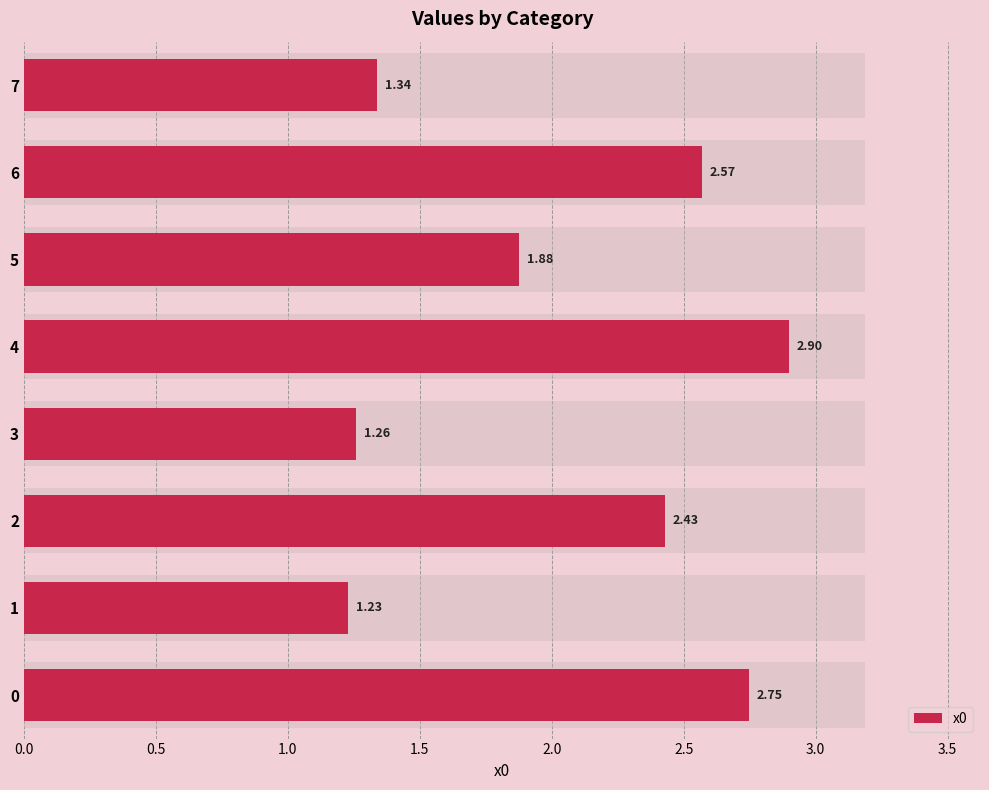

The chart shows a value of 1.2 at 2. True or false?

False